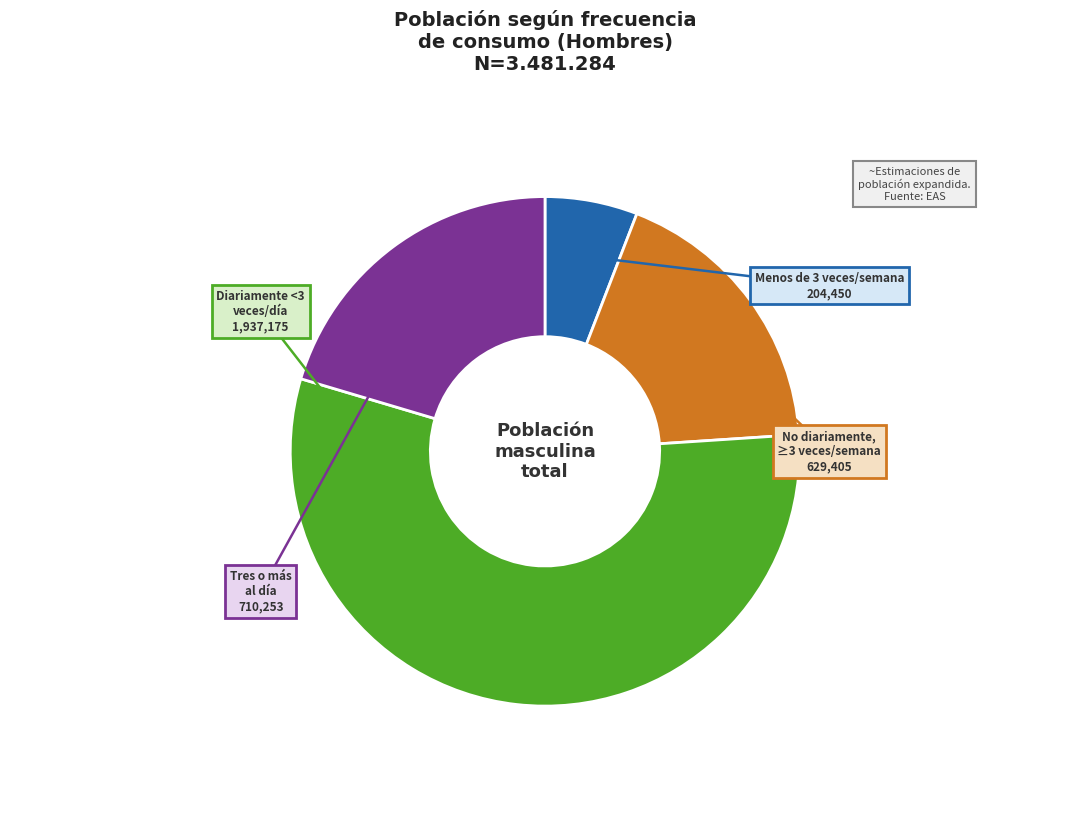

To the nearest percent, what is the average slice percentage?

25%